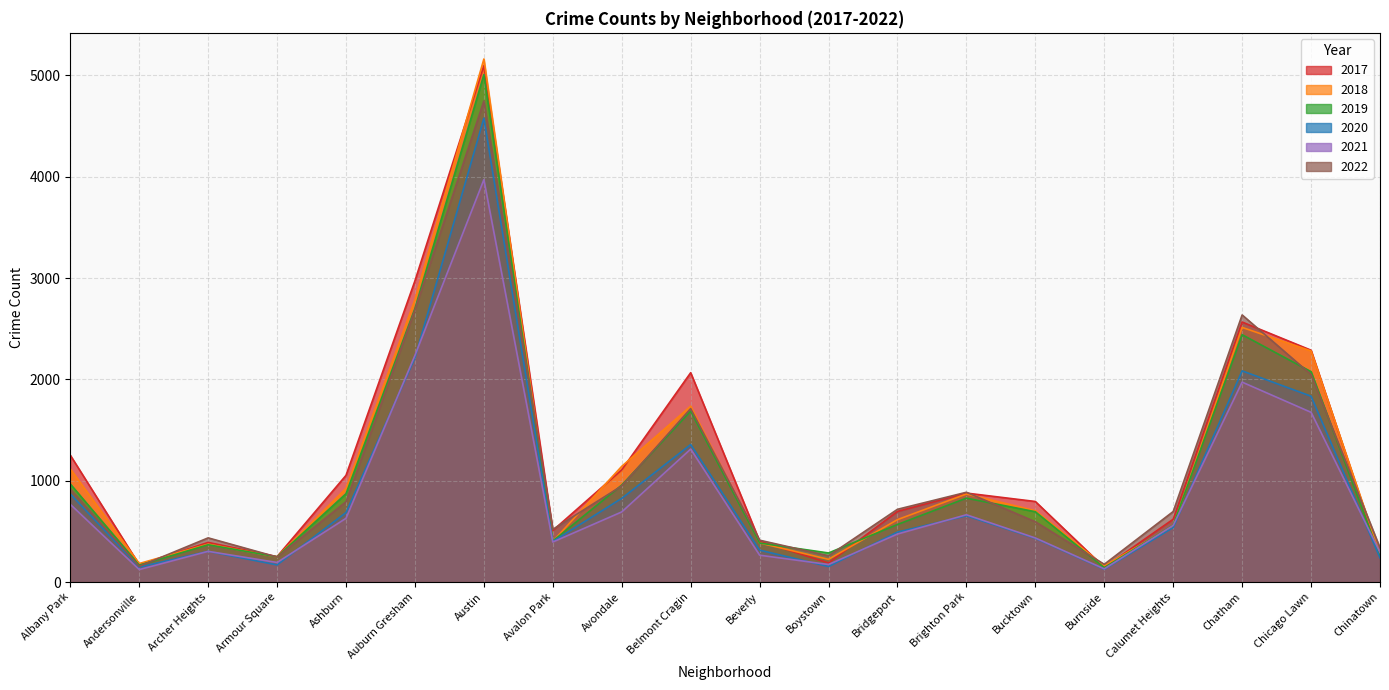

Which series ends up on top after the final intersection of 2021 and 2020?

2021